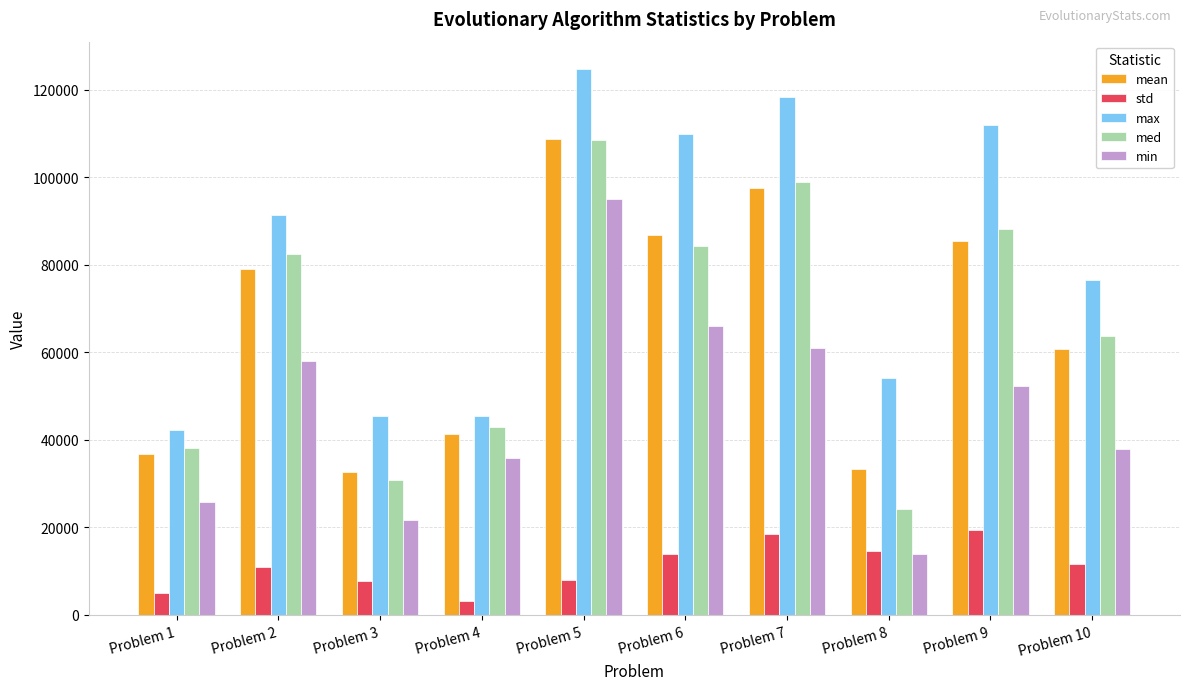

What is the average value of the med series?

66211